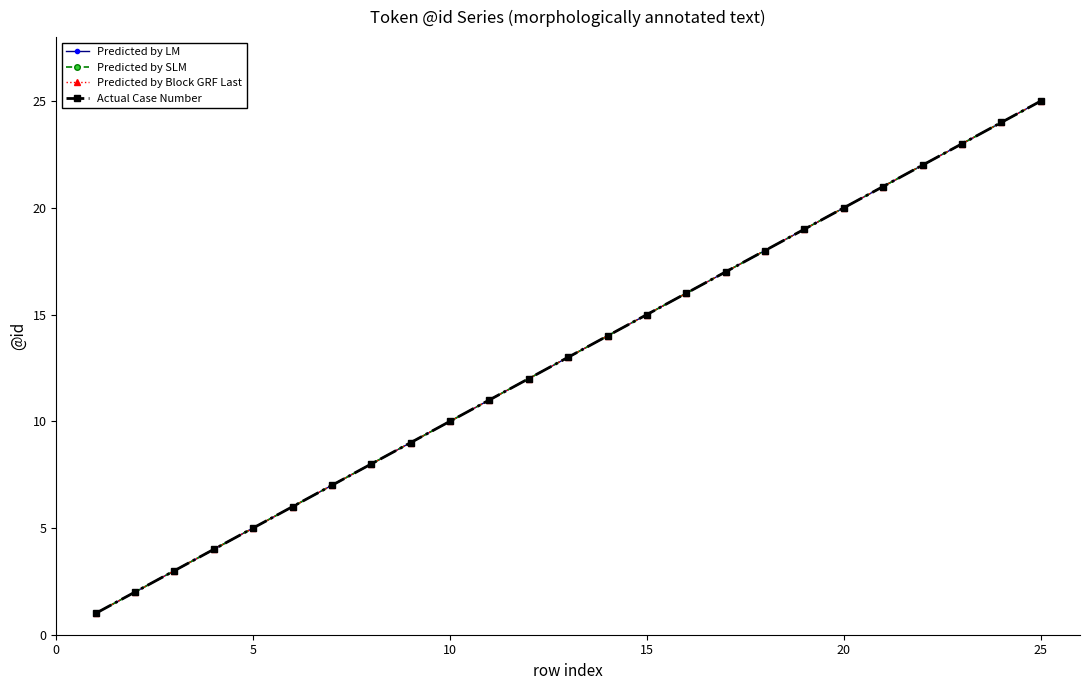

What is the value of the Predicted by LM point at the 12th from the left?

12